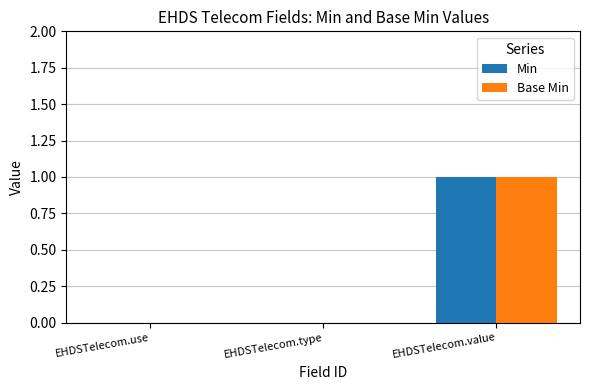

The Min series shows -1 at EHDSTelecom.type. True or false?

False